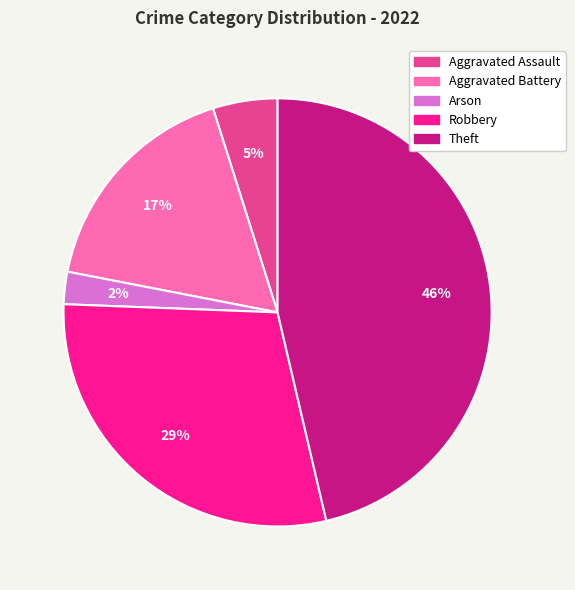

Which category has the smallest portion of the pie?

Arson